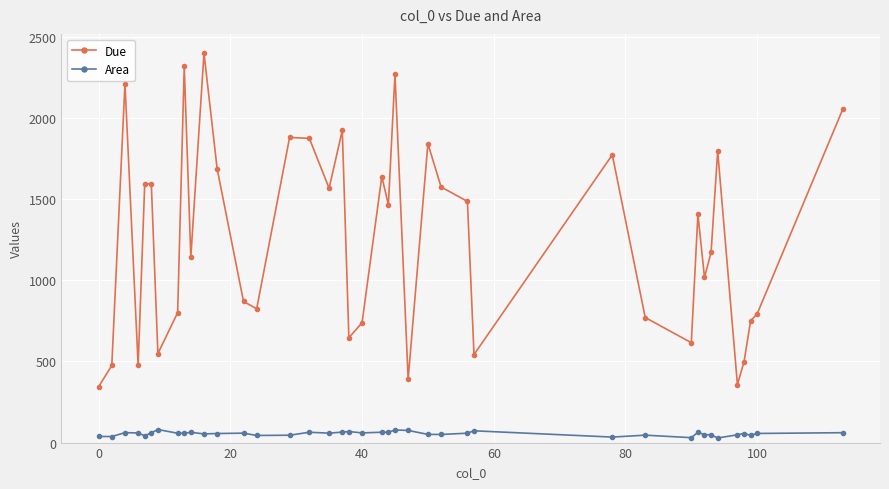

What are all the series names shown in the legend?

Due, Area